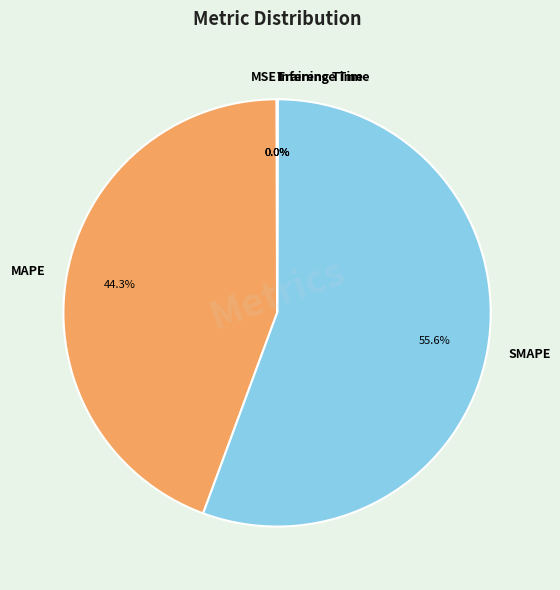

Is there a majority slice in this chart?

Yes